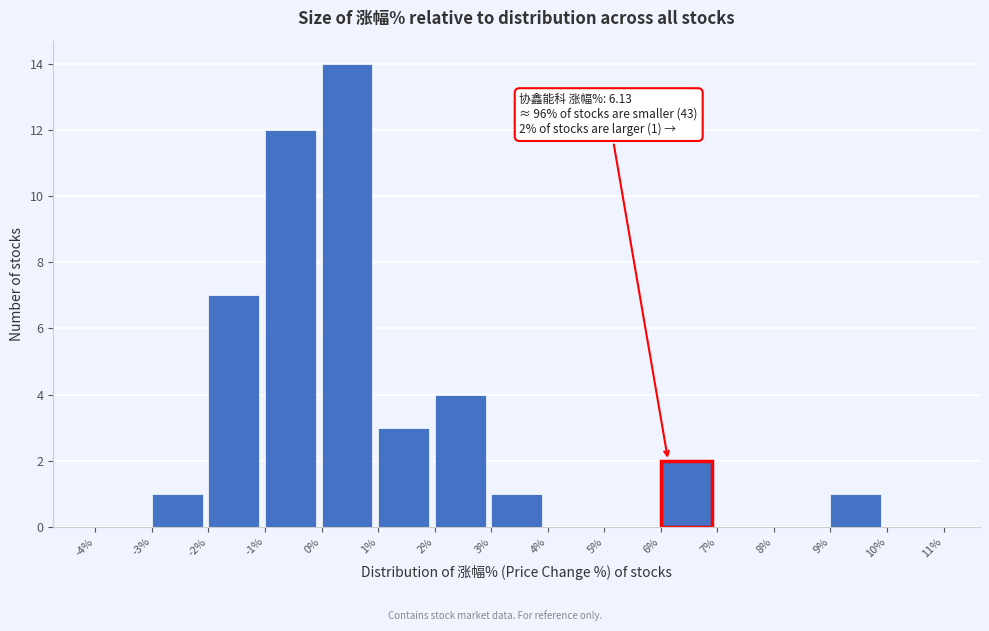

Which range on the x-axis has the tallest bar?

0% to 1%